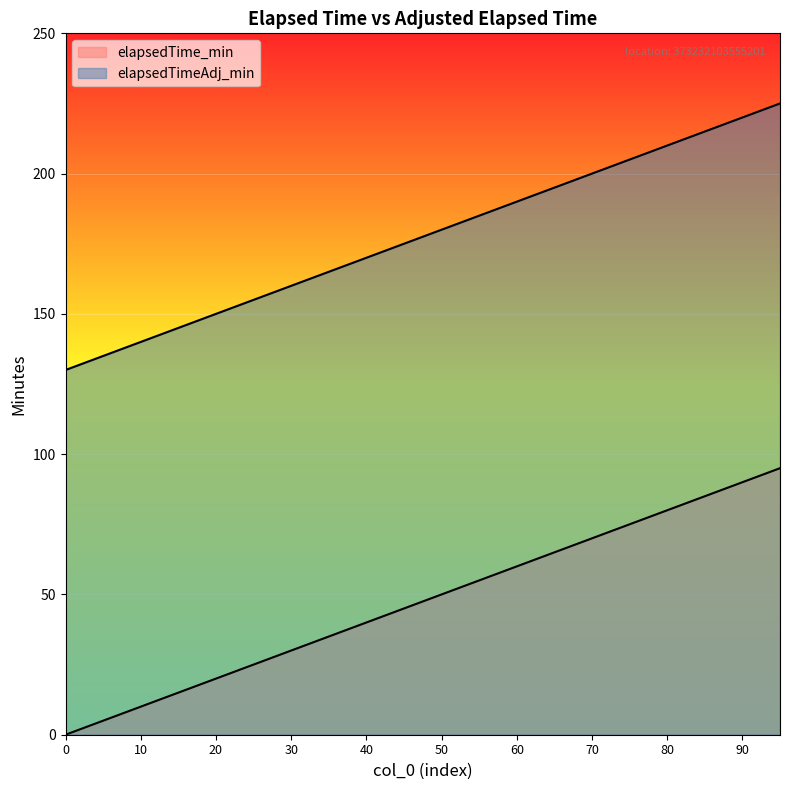

What is the sum of the elapsedTime_min values at 40 and 10?

50